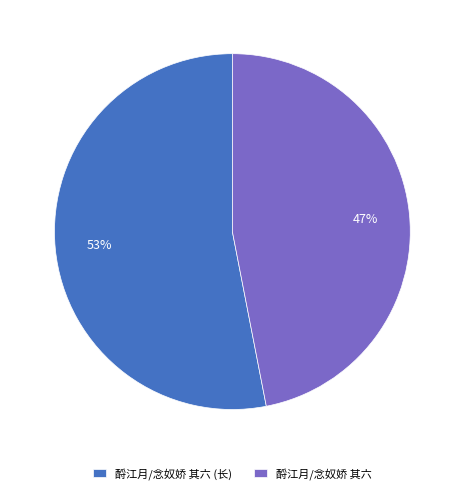

True or false: 酹江月/念奴娇 其六 accounts for 39% of the total.

False